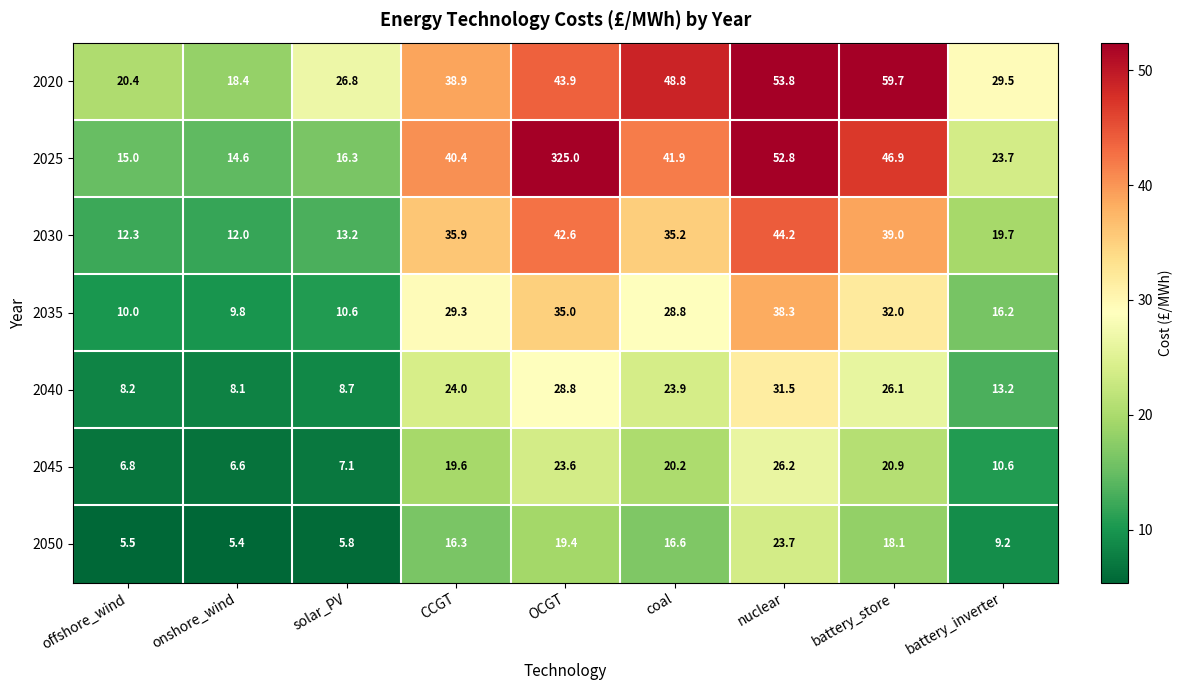

Which series changed the most between OCGT and nuclear?

2025